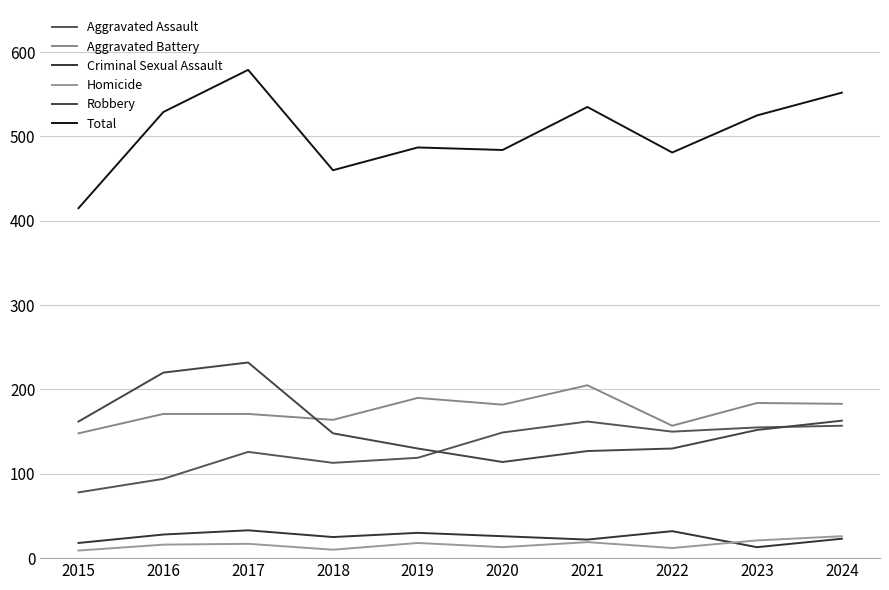

Between 2015 and 2020, which series saw the biggest shift?

Aggravated Assault